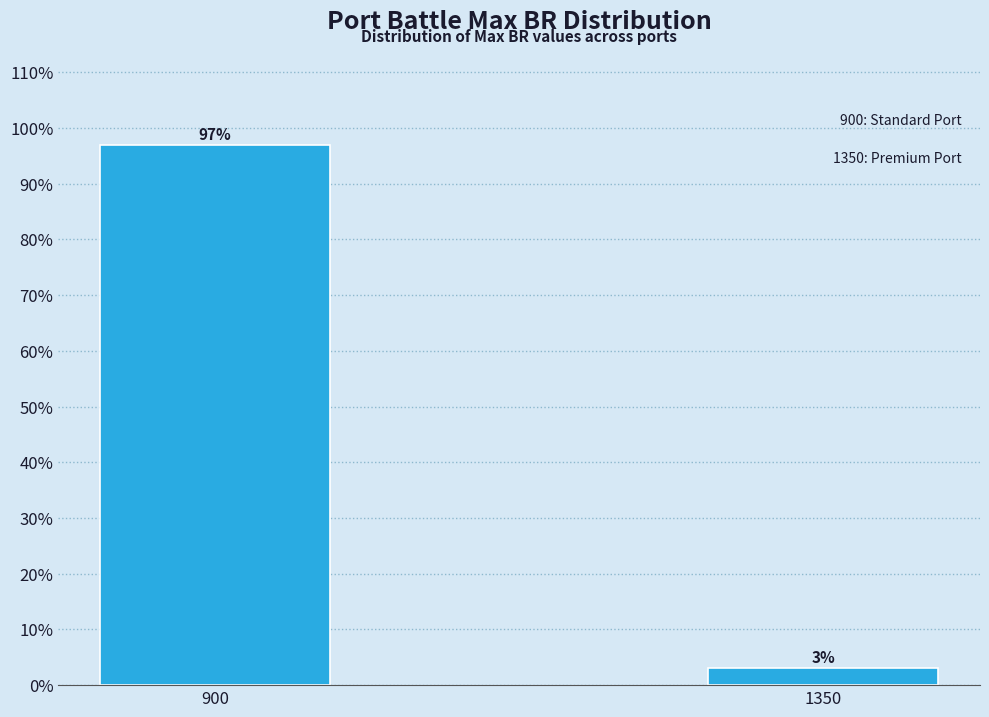

List the labels in order of value, largest first.

900, 1350